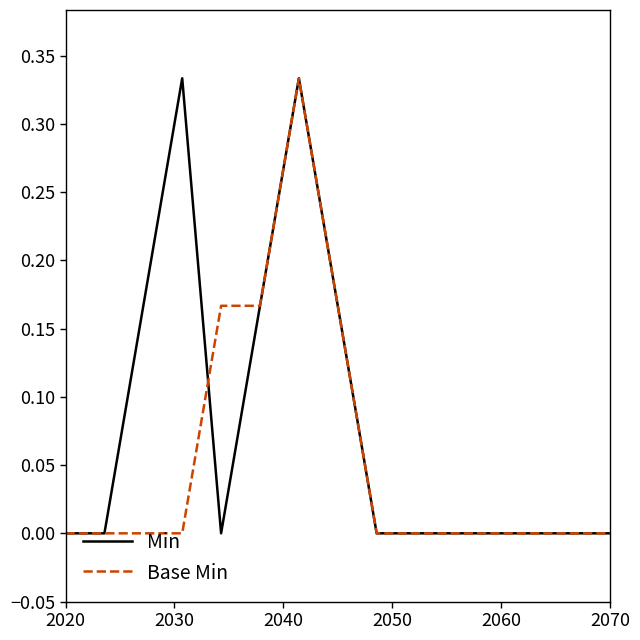

List the series in order of their overall mean, highest first.

Min, Base Min